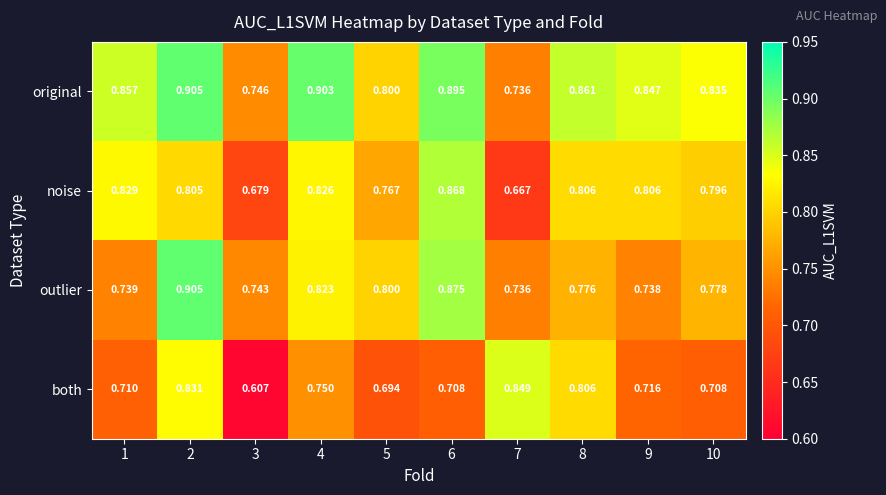

Is the value of outlier at 7 greater than the value of original at 9?

No